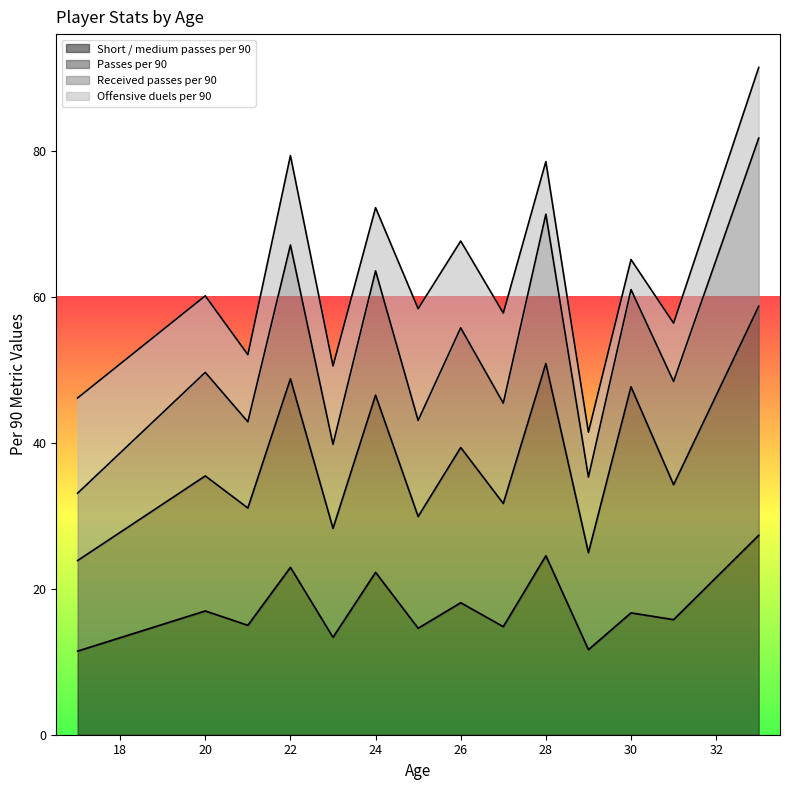

Which series ends up on top after the final intersection of Offensive duels per 90 and Received passes per 90?

Received passes per 90